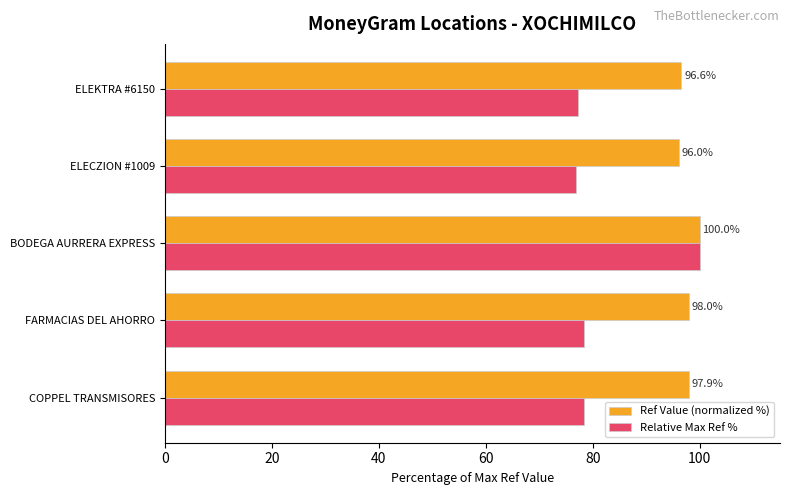

Which category has the lowest value in the Relative Max Ref % series?

ELECZION #1009